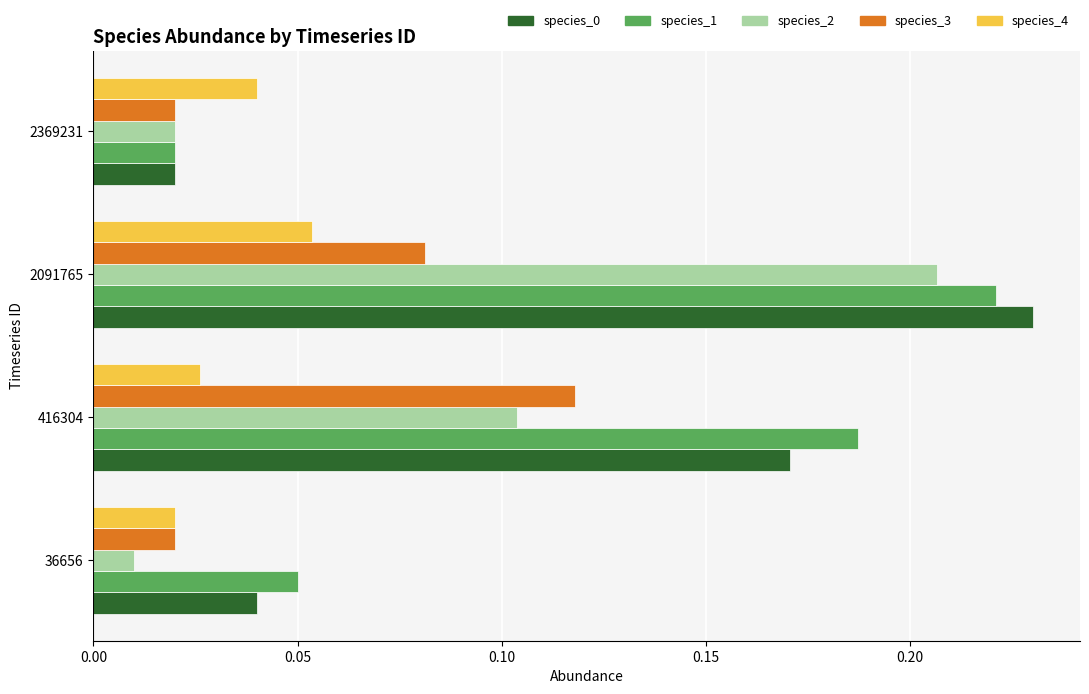

Rank the categories by species_0 value from lowest to highest.

2369231, 36656, 416304, 2091765